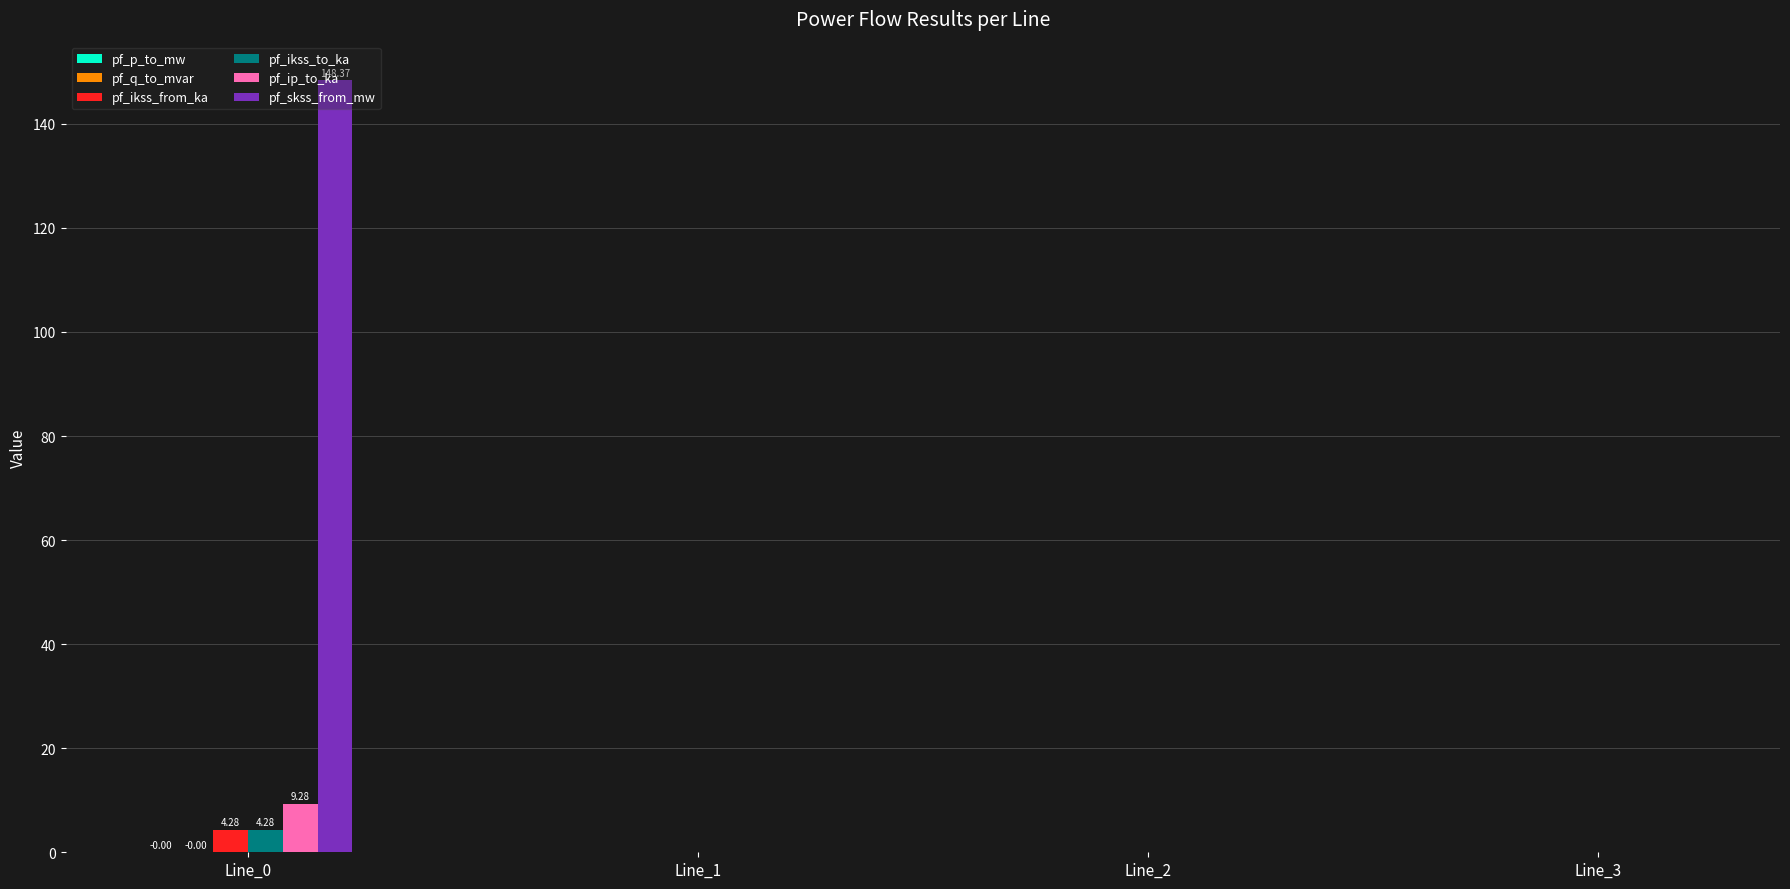

Which series has the largest total across all categories?

pf_skss_from_mw